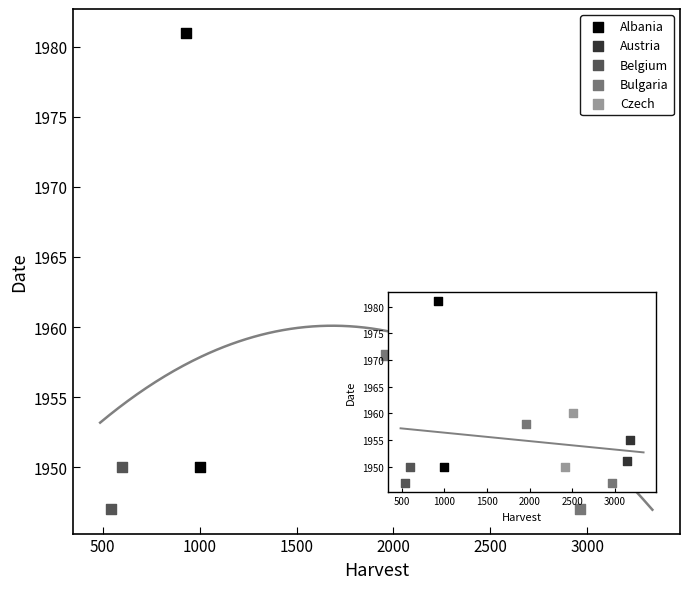

What are all the series names shown in the legend?

Albania, Austria, Belgium, Bulgaria, Czech